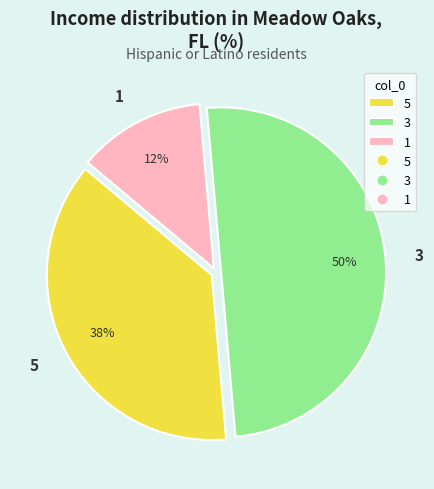

Is 1 the majority of the pie?

No